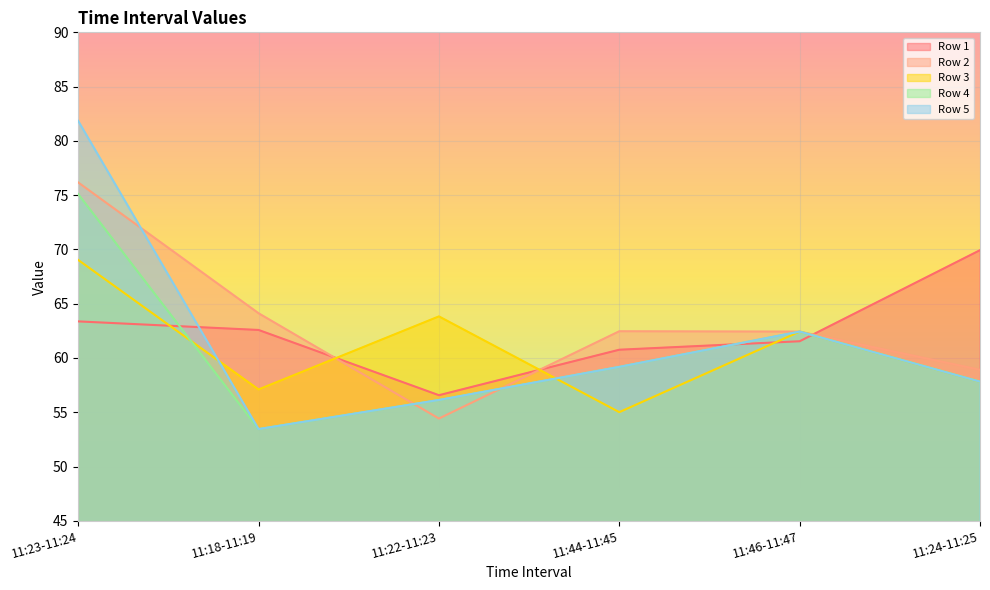

What position from the right is 11:24-11:25?

1